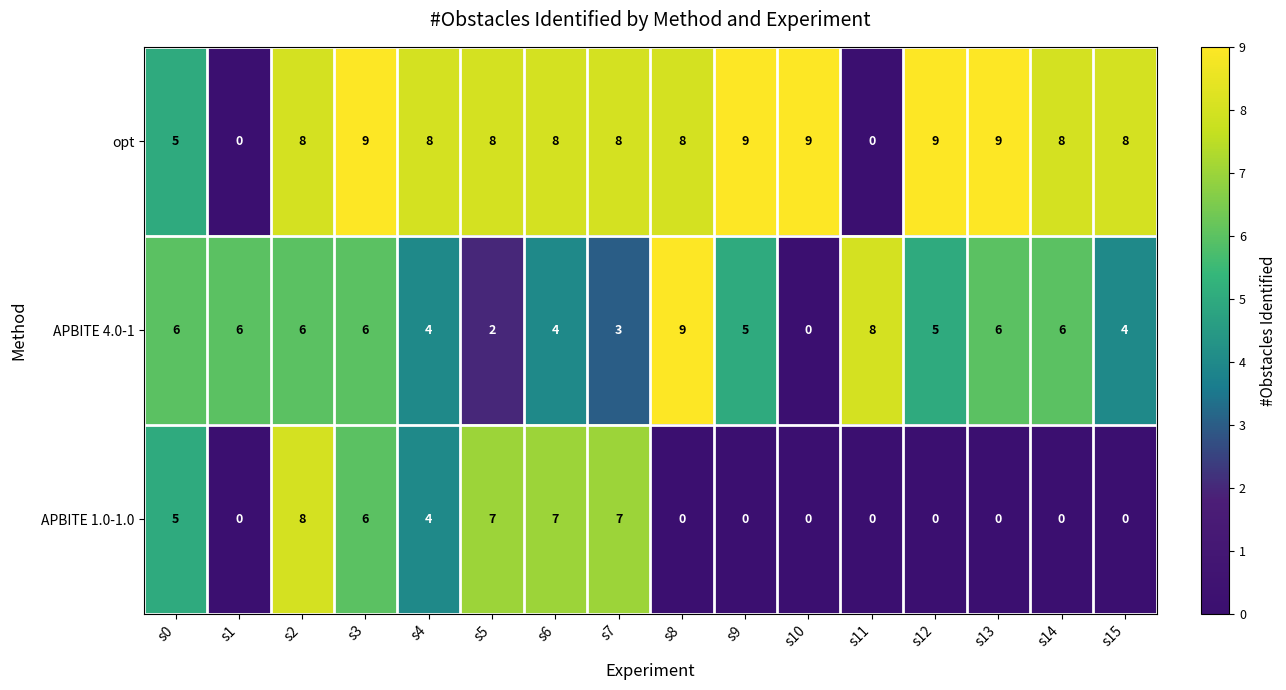

At how many categories does at least one series exceed 7?

14